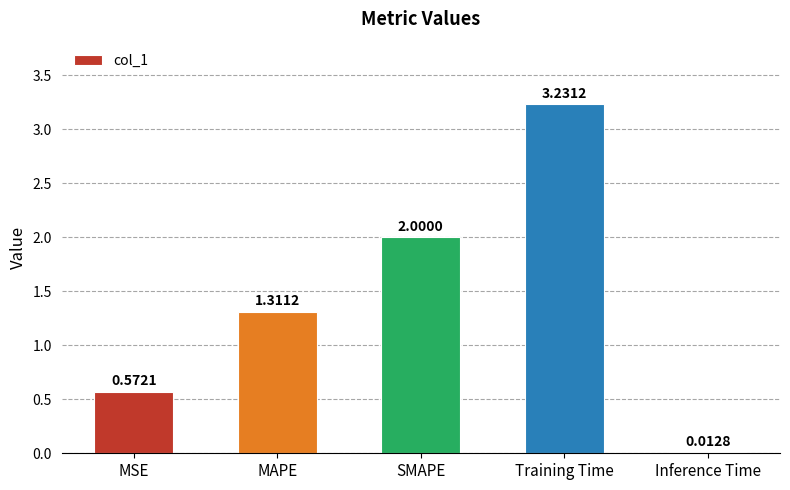

What is the change in value from SMAPE to Training Time?

+1.2